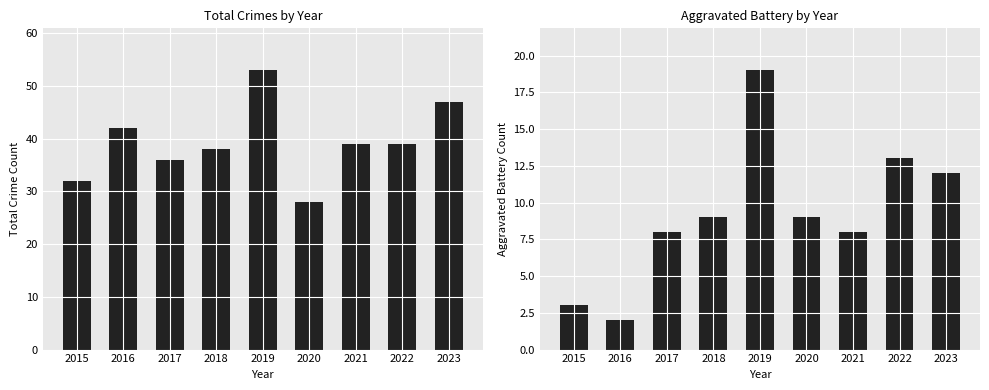

What is the spread (max minus min) of values at 2018?

29